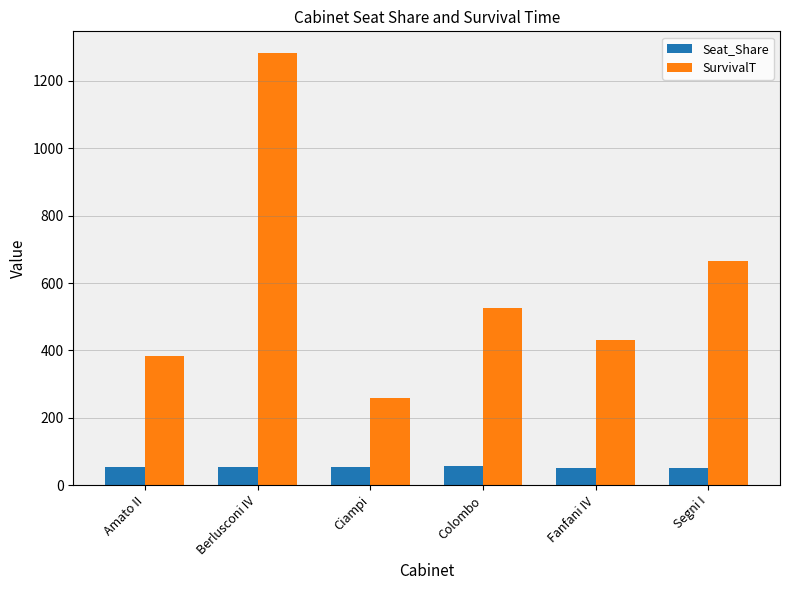

Between Amato II and Colombo, which series saw the biggest shift?

SurvivalT